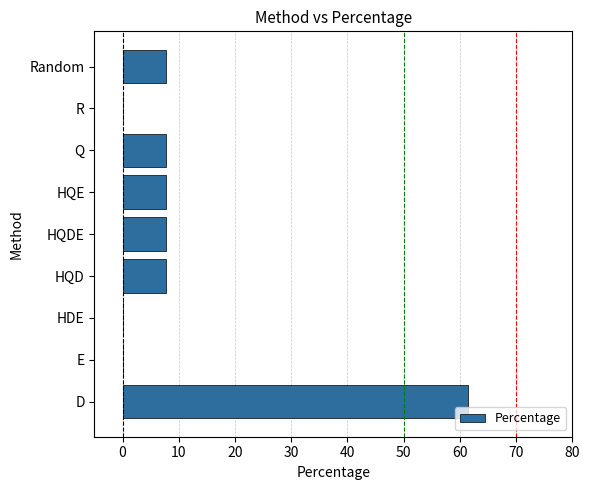

What is the average value?

11.1